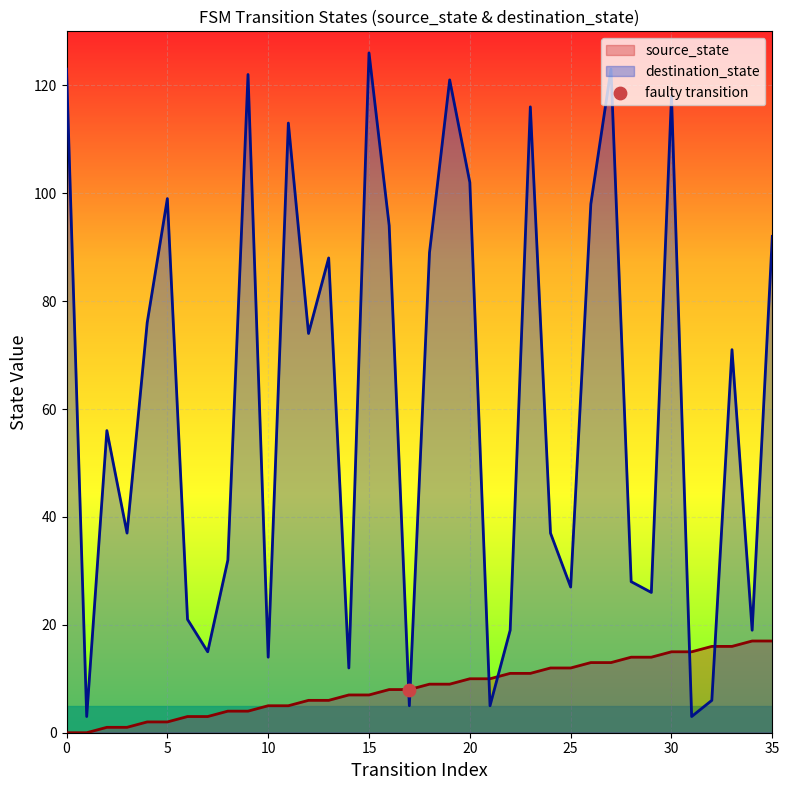

What is the total value across all series at 29?

40